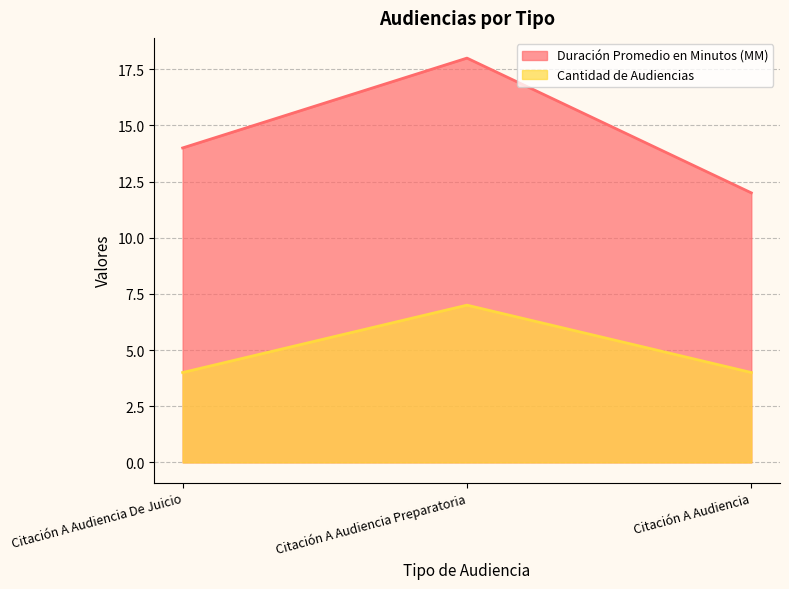

What is the total value across all series at Citación A Audiencia?

16